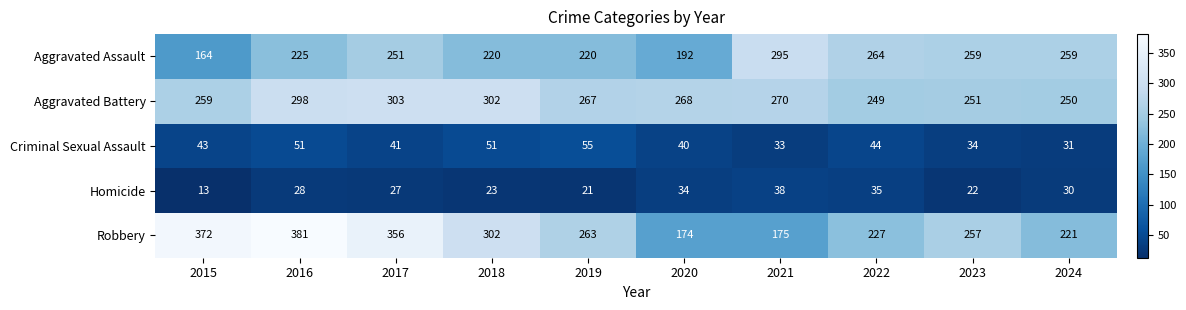

What is the spread (max minus min) of values at 2021?

262